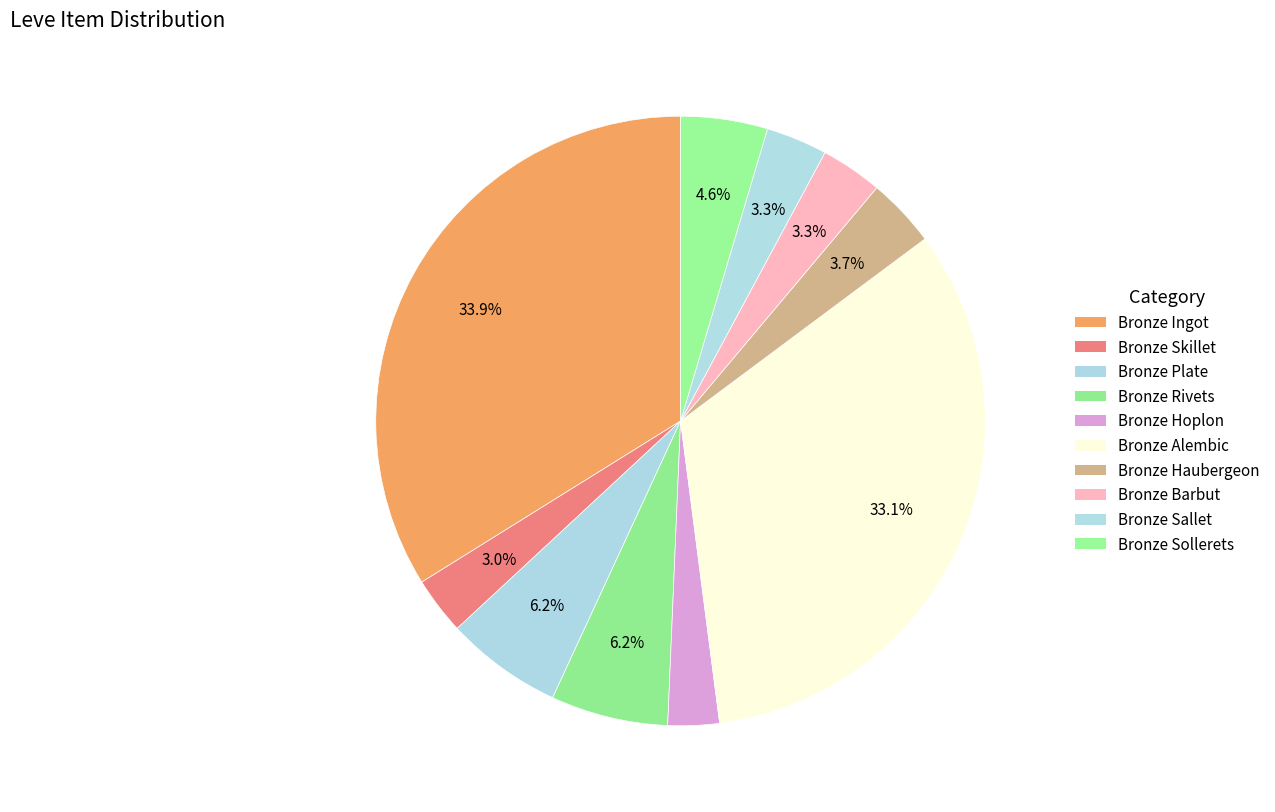

How many segments does this pie chart have?

10